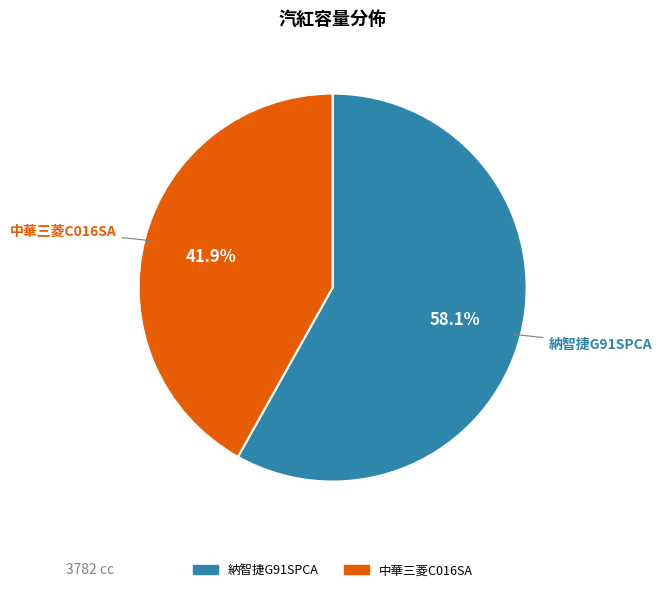

To the nearest percent, what is the difference between the 納智捷G91SPCA and 中華三菱C016SA slice percentages?

16%